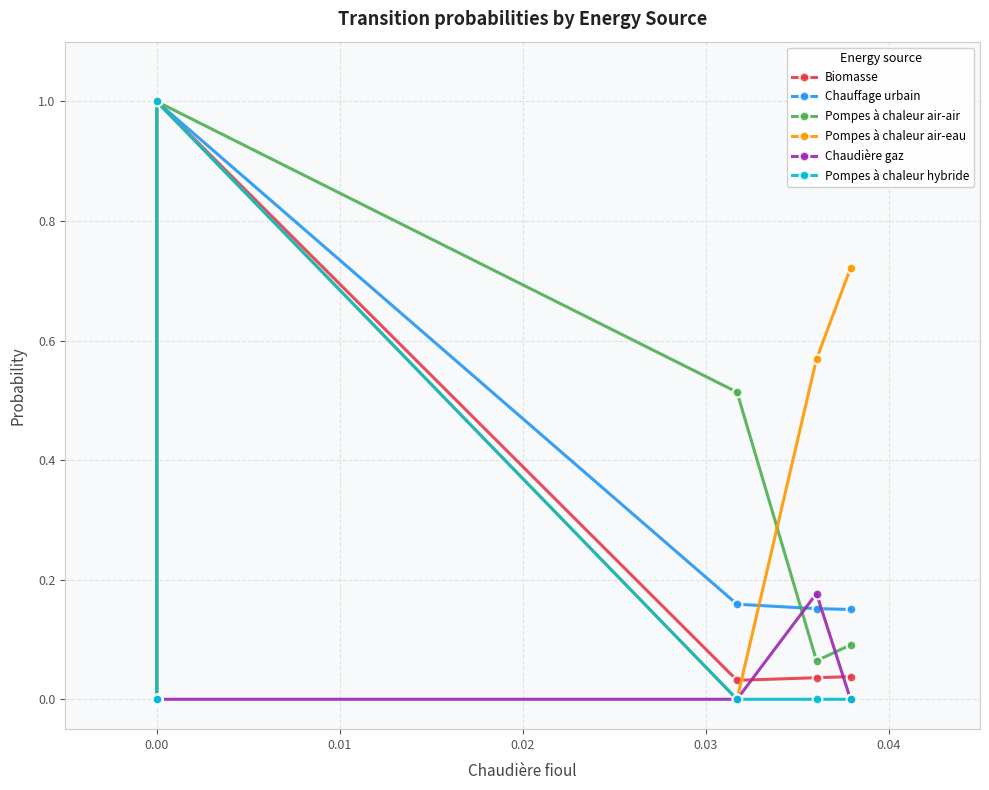

At how many categories does at least one series exceed 0?

4